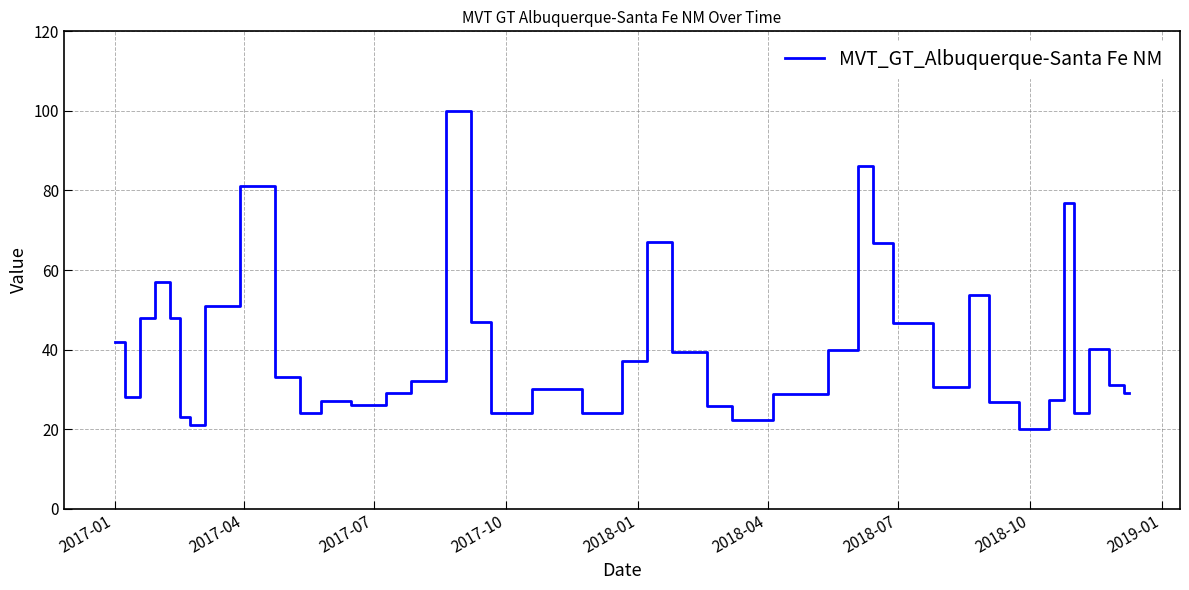

Does the chart display data point markers on the line(s)?

No